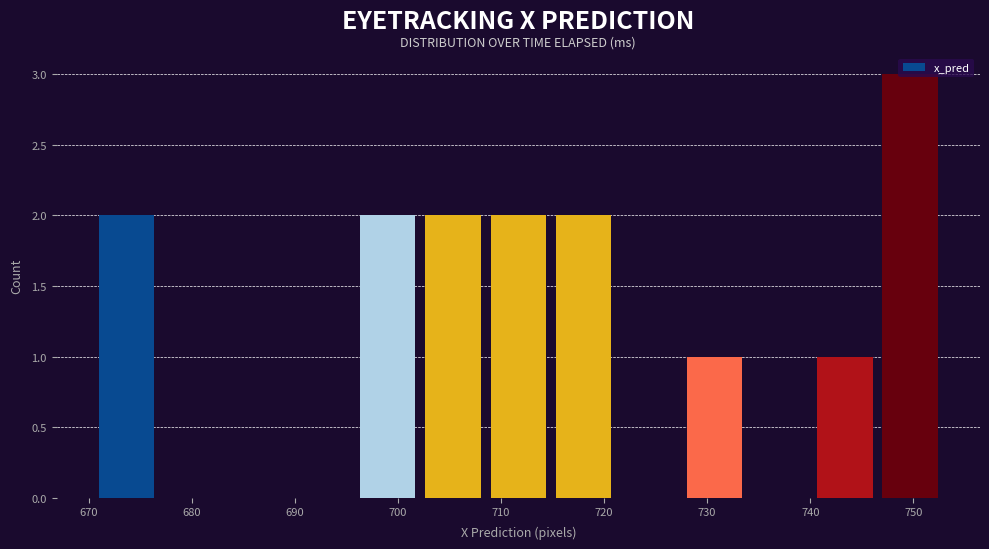

Which range on the x-axis has the tallest bar?

747 to 753